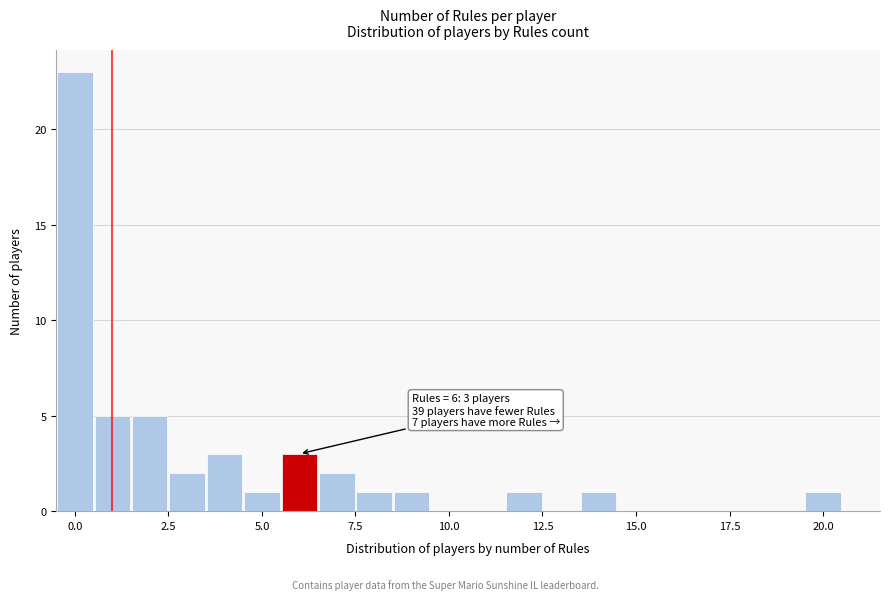

Read against the x-axis, roughly where is the centre of the tallest bar?

0.0